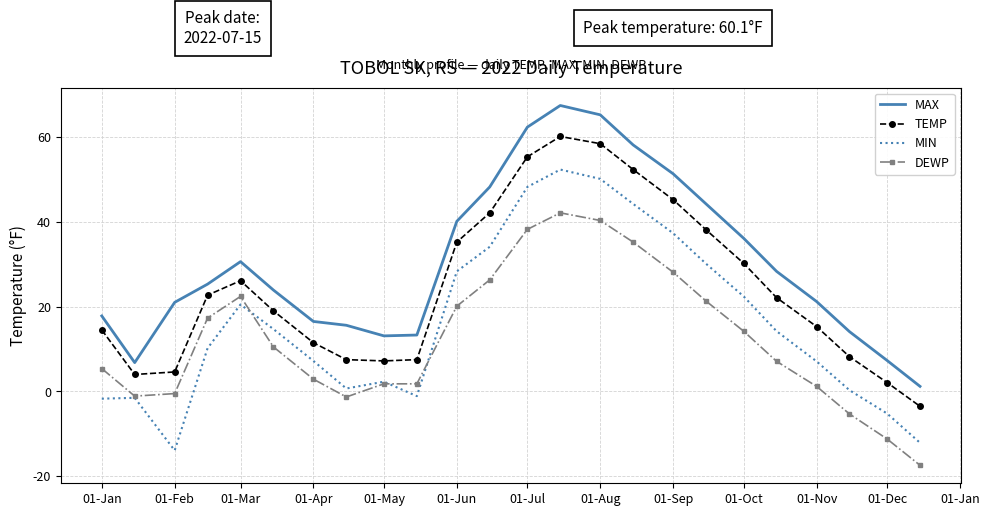

What is the smallest value displayed?

-17.4